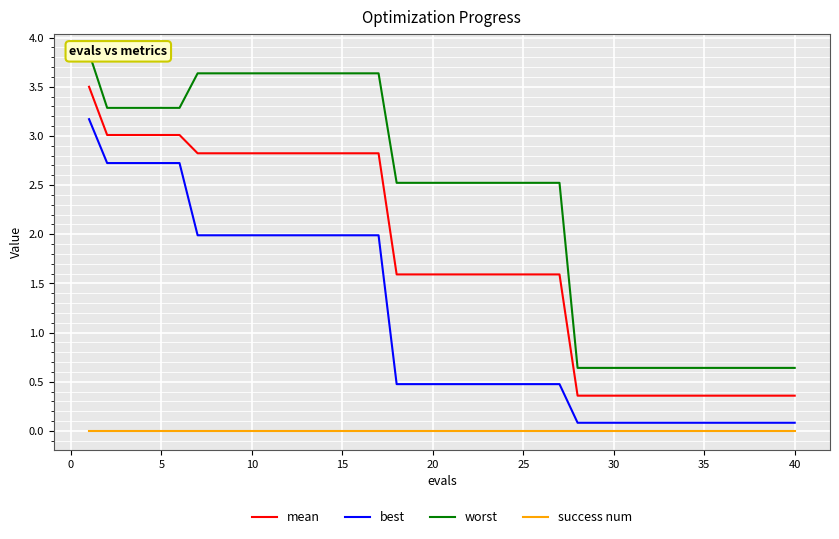

List the series in order of their overall mean, highest first.

worst, mean, best, success num